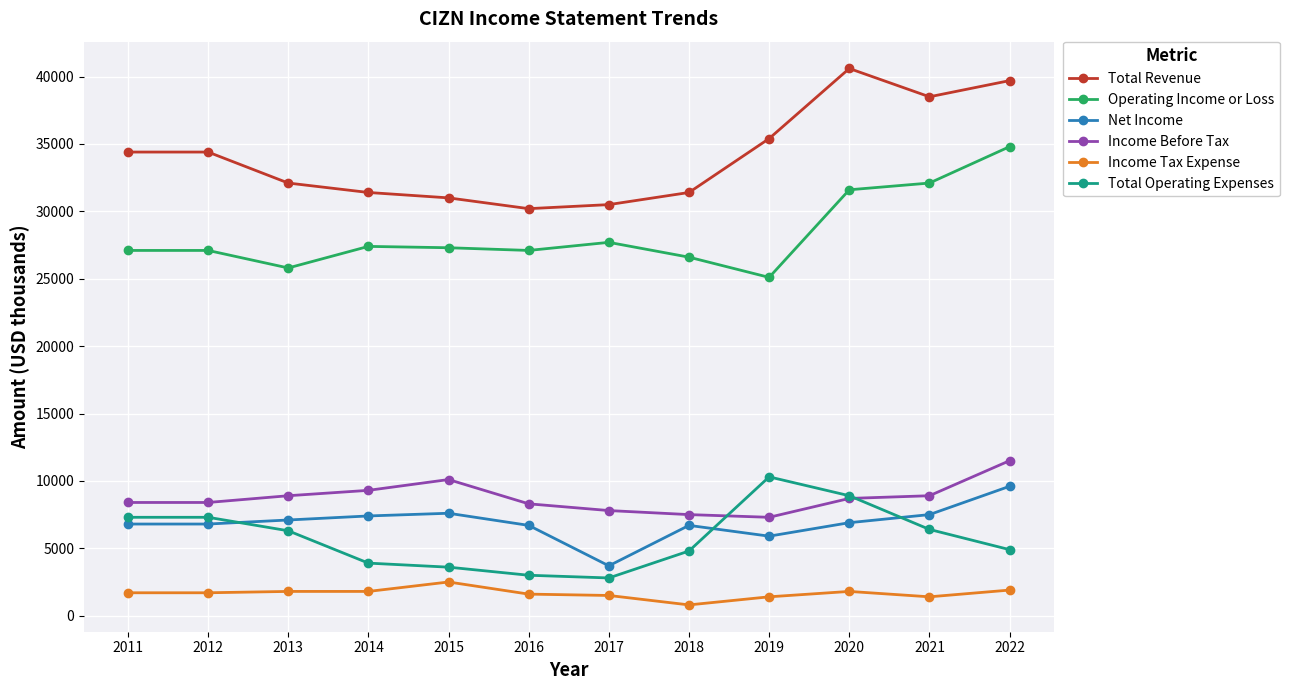

What is the average value of the Income Tax Expense series?

1658